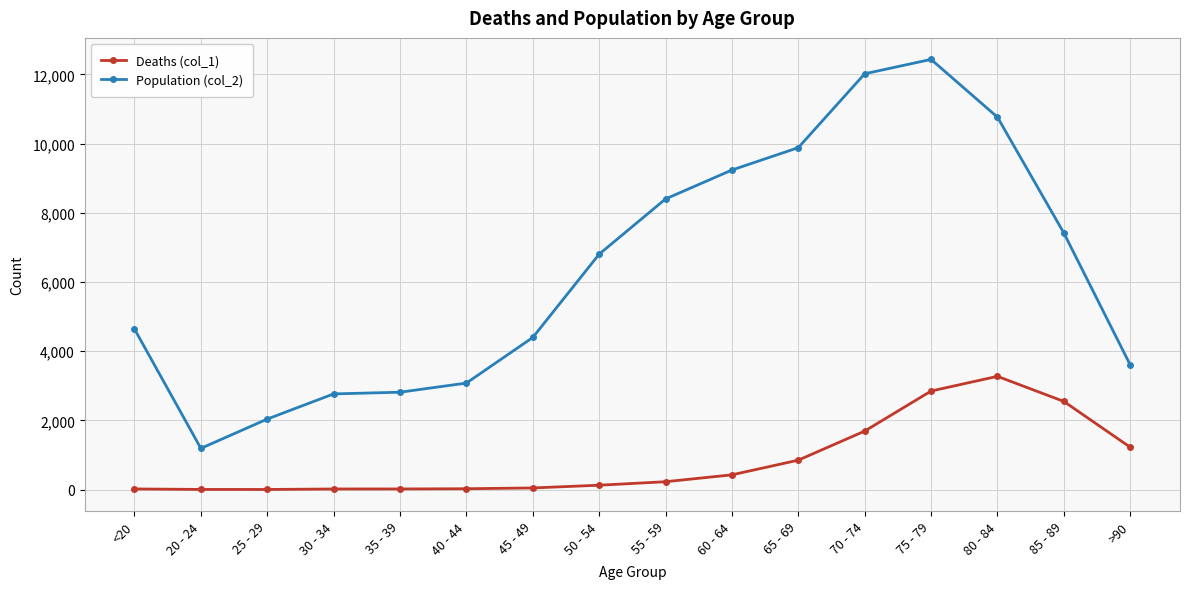

What is the difference between the second highest and second lowest values in the Population (col_2) series?

9980